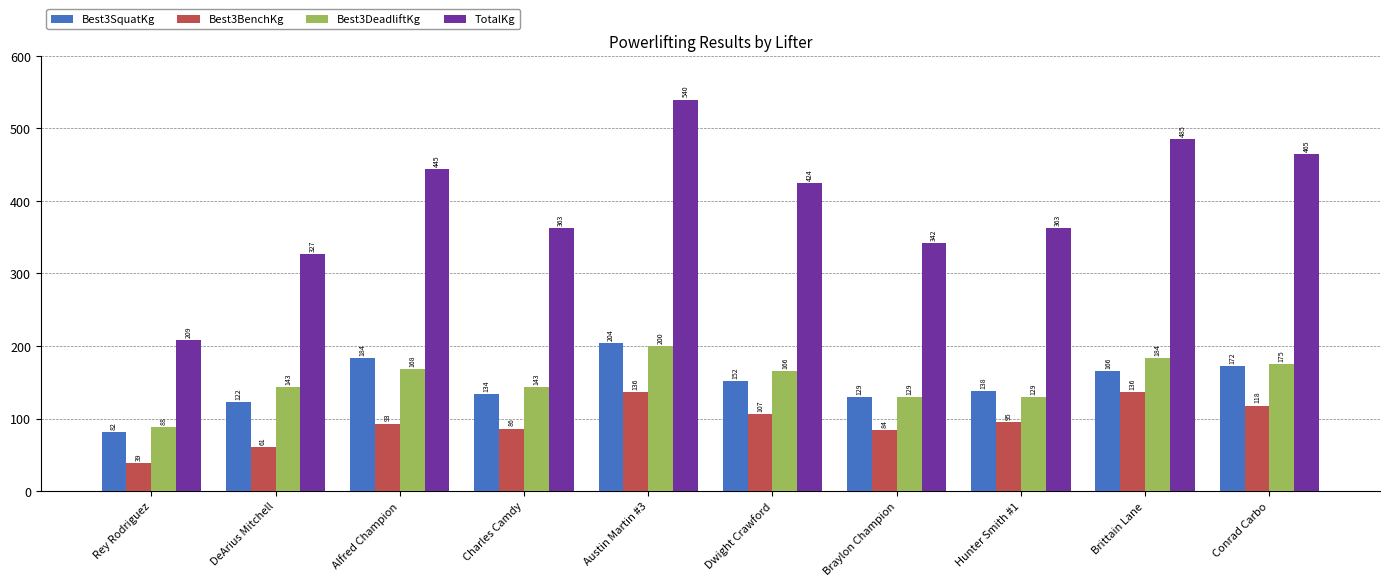

At which label does Best3SquatKg reach its minimum?

Rey Rodriguez